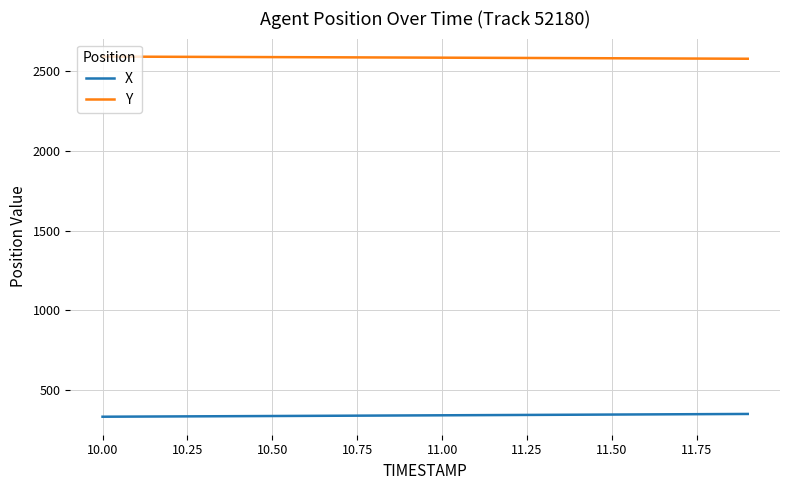

What is the minimum value shown in the chart?

333.0